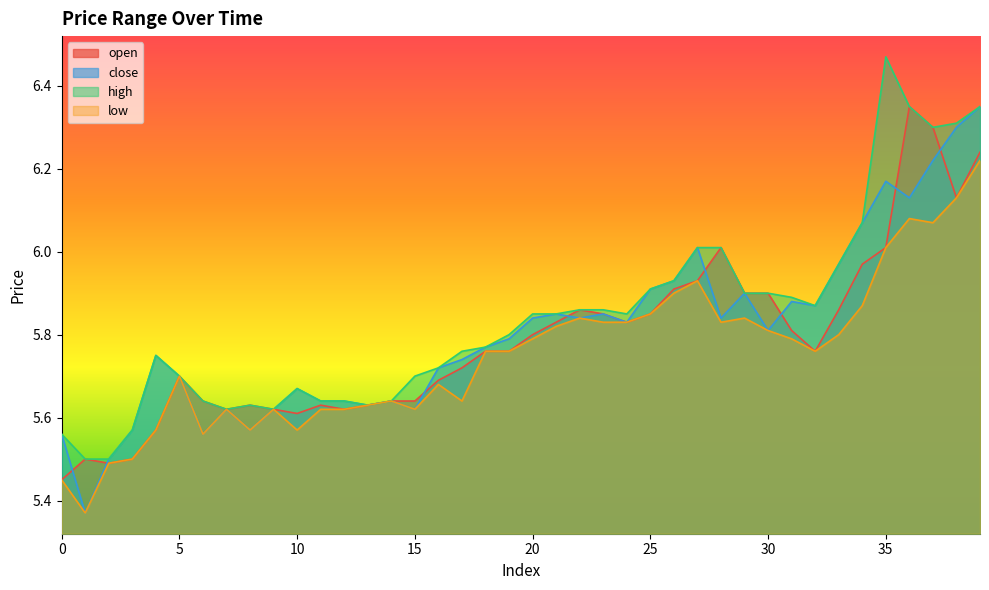

Reading left to right, what are all the values shown in this chart?

open: 5.5	5.5	5.5	5.5	5.6	5.7	5.6	5.6	5.6	5.6	5.6	5.6	5.6	5.6	5.6	5.6	5.7	5.7	5.8	5.8	5.8	5.8	5.9	5.8	5.8	5.8	5.9	5.9	6.0	5.9	5.9	5.8	5.8	5.9	6.0	6.0	6.3	6.3	6.1	6.2
close: 5.6	5.4	5.5	5.6	5.8	5.7	5.6	5.6	5.6	5.6	5.7	5.6	5.6	5.6	5.6	5.6	5.7	5.7	5.8	5.8	5.8	5.8	5.8	5.8	5.8	5.9	5.9	6.0	5.8	5.9	5.8	5.9	5.9	6.0	6.1	6.2	6.1	6.2	6.3	6.3
high: 5.6	5.5	5.5	5.6	5.8	5.7	5.6	5.6	5.6	5.6	5.7	5.6	5.6	5.6	5.6	5.7	5.7	5.8	5.8	5.8	5.8	5.8	5.9	5.9	5.8	5.9	5.9	6.0	6.0	5.9	5.9	5.9	5.9	6.0	6.1	6.5	6.3	6.3	6.3	6.3
low: 5.5	5.4	5.5	5.5	5.6	5.7	5.6	5.6	5.6	5.6	5.6	5.6	5.6	5.6	5.6	5.6	5.7	5.6	5.8	5.8	5.8	5.8	5.8	5.8	5.8	5.8	5.9	5.9	5.8	5.8	5.8	5.8	5.8	5.8	5.9	6.0	6.1	6.1	6.1	6.2